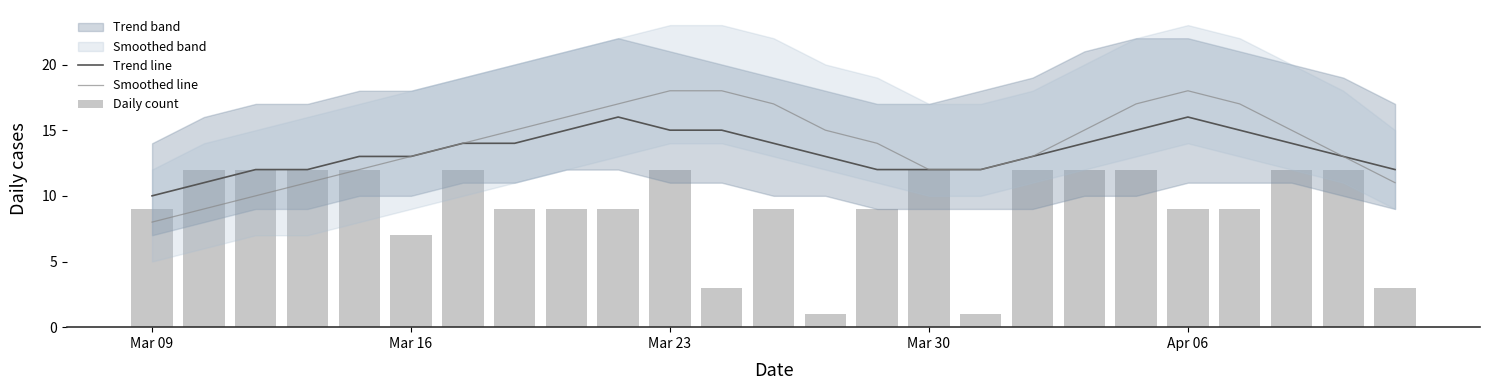

At how many categories does at least one series exceed 16?

7